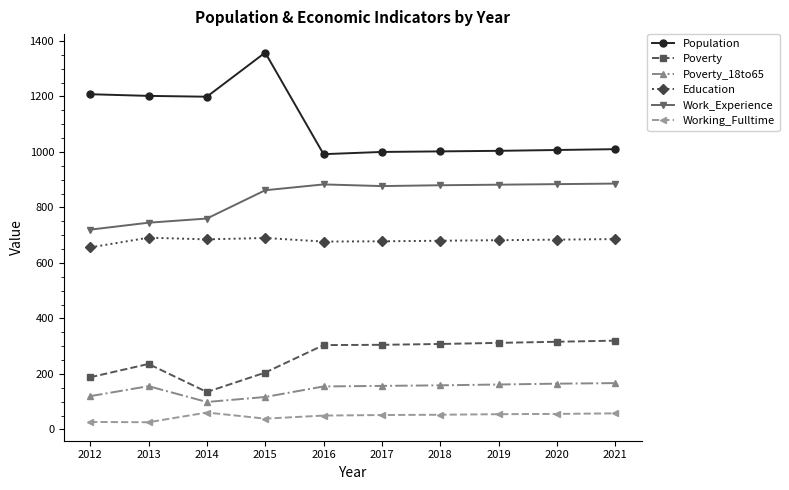

The value of Working_Fulltime at 2015 is 39. True or false?

True